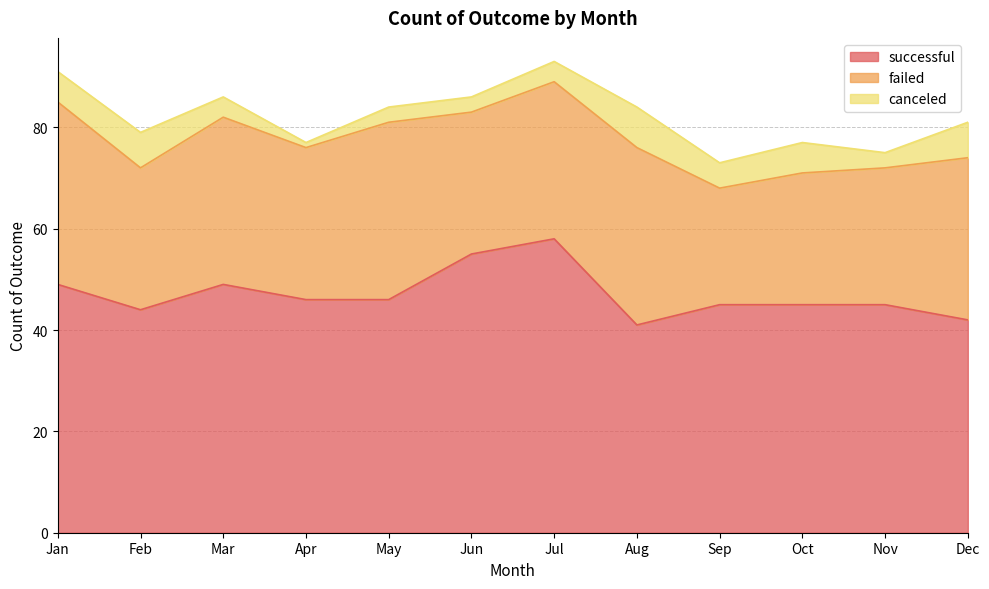

Count the number of categories in the chart.

12